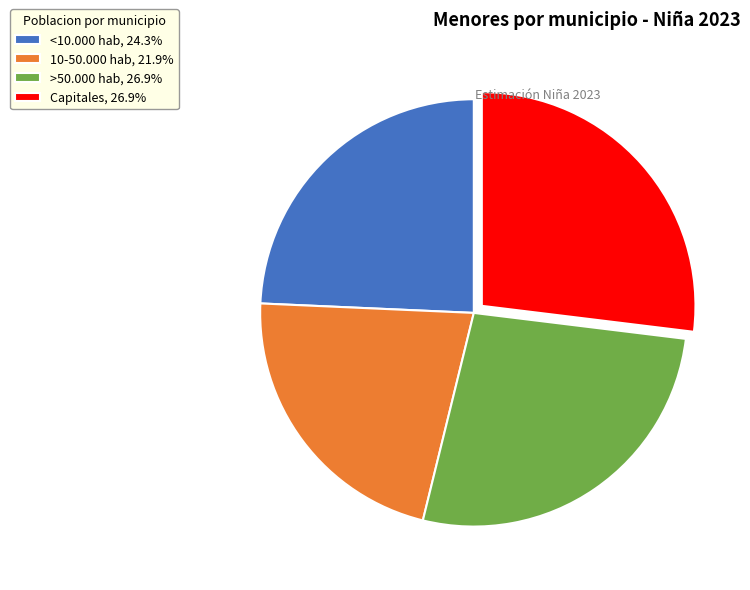

Does Capitales represent more than half of the total?

No